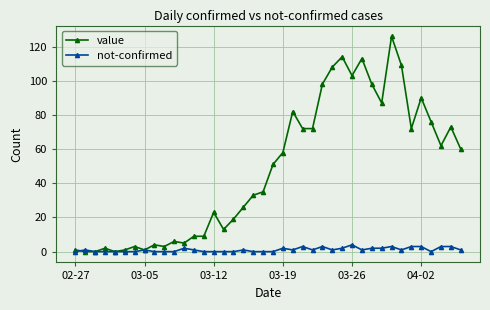

Which series has the largest range (max minus min)?

value